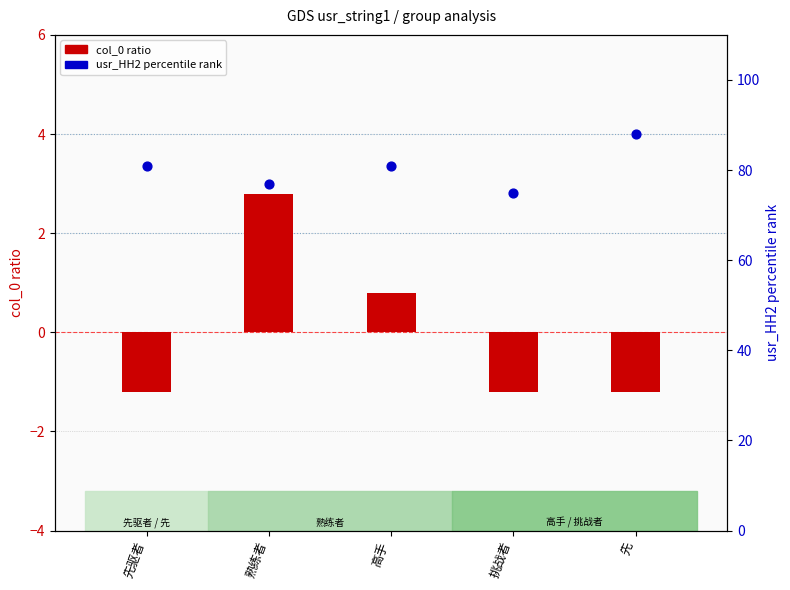

Which series has the largest total across all categories?

usr_HH2 percentile